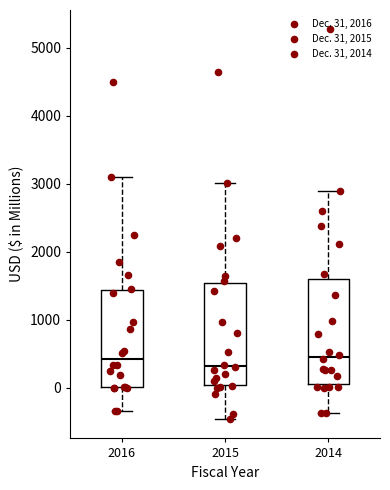

Where is the upper edge of the box at x = 2016 on the y-axis? The values are not printed on the chart, so give them approximately, as read against the axis.

1400